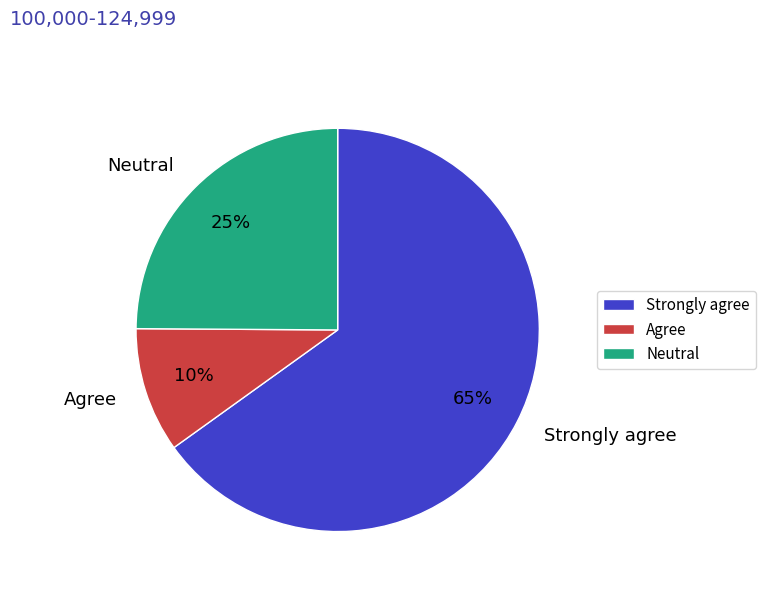

Which category has the smallest portion of the pie?

Agree